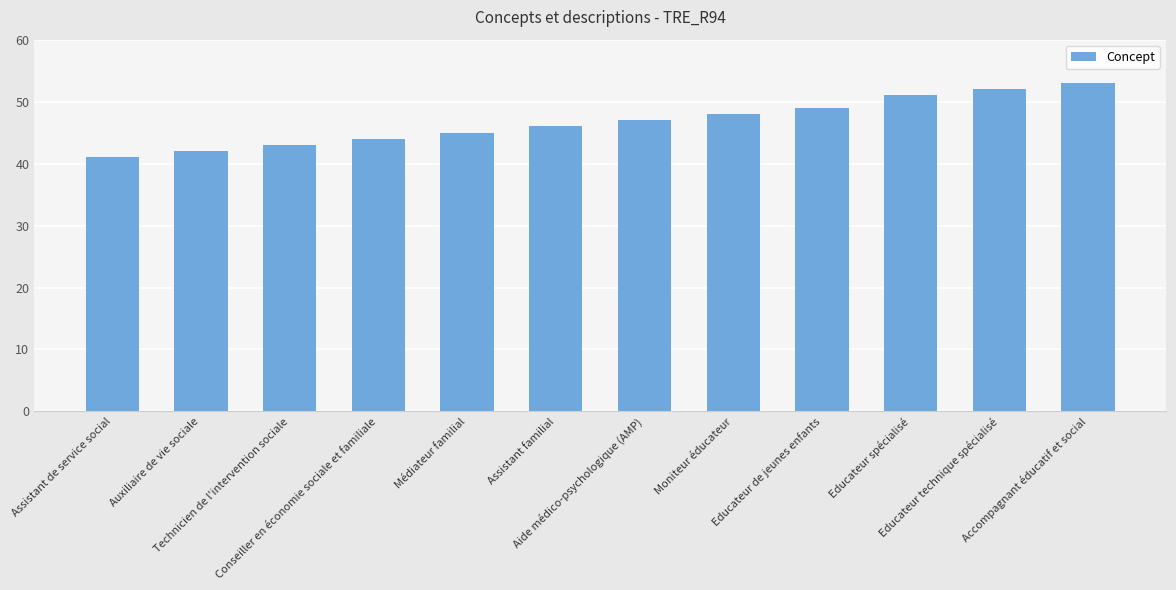

True or false: the data shows 45 at Médiateur familial.

True